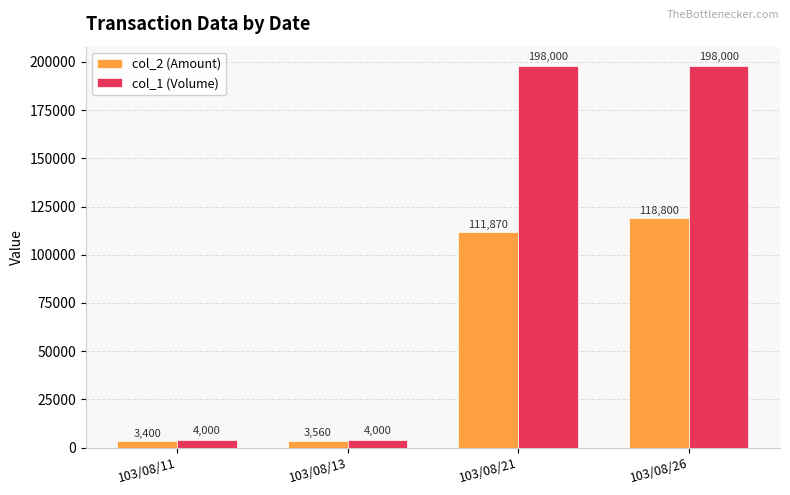

What are all the series names shown in the legend?

col_2 (Amount), col_1 (Volume)